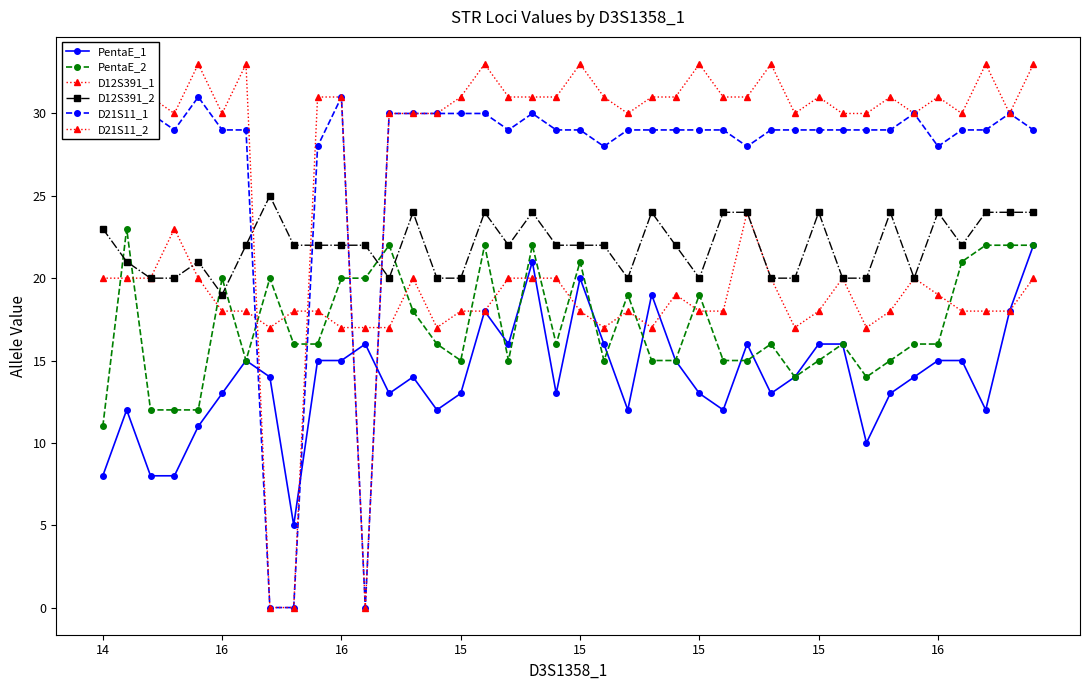

The D21S11_1 series shows 30 at 38. True or false?

True